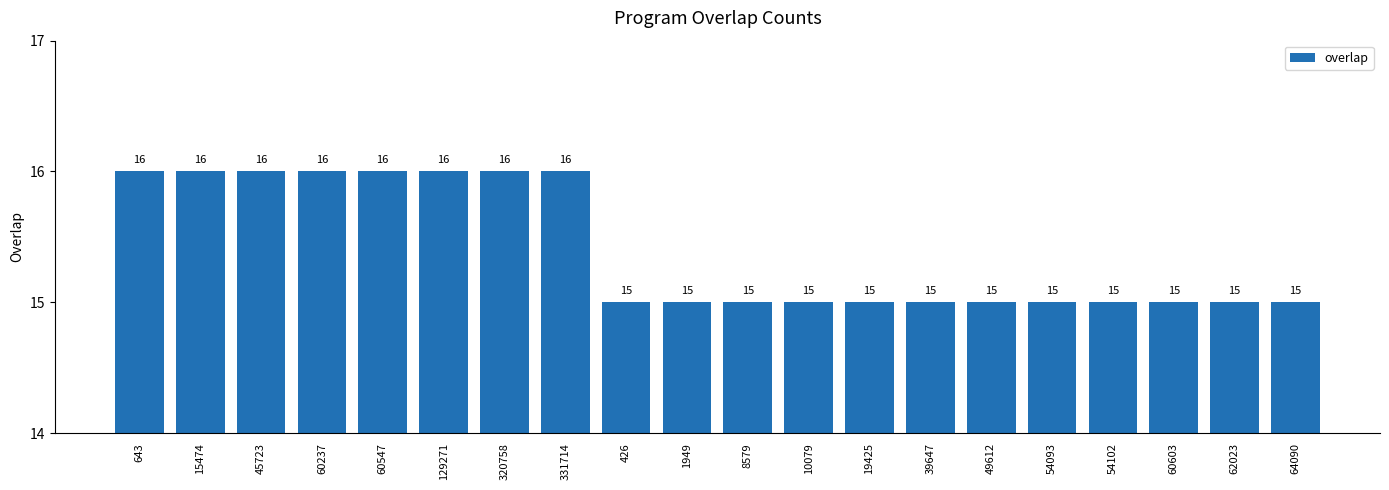

What value does the data have at 64090?

15